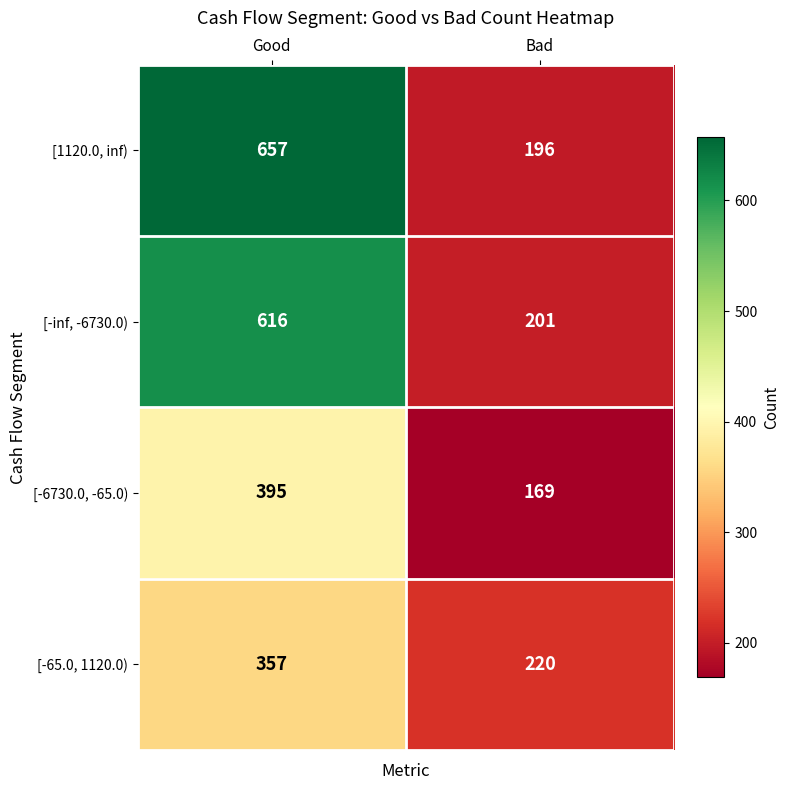

What is the average value of the [-6730.0, -65.0) series?

282